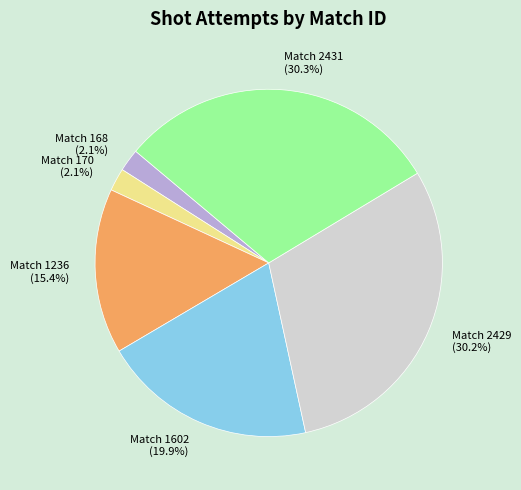

What portion of the pie excludes Match 1236?

84.6%